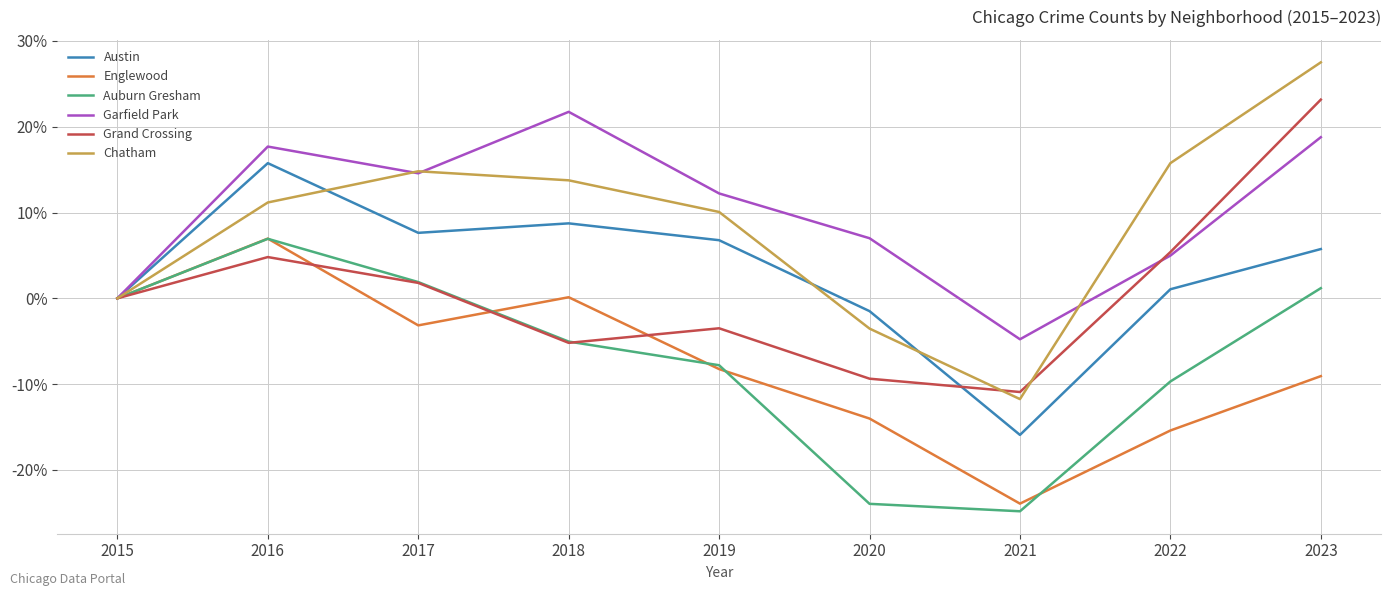

Reading left to right, what are all the values shown in this chart?

Austin: 2015=0.0	2016=0.2	2017=0.1	2018=0.1	2019=0.1	2020=-0.0	2021=-0.2	2022=0.0	2023=0.1
Englewood: 2015=0.0	2016=0.1	2017=-0.0	2018=0.0	2019=-0.1	2020=-0.1	2021=-0.2	2022=-0.2	2023=-0.1
Auburn Gresham: 2015=0.0	2016=0.1	2017=0.0	2018=-0.1	2019=-0.1	2020=-0.2	2021=-0.2	2022=-0.1	2023=0.0
Garfield Park: 2015=0.0	2016=0.2	2017=0.1	2018=0.2	2019=0.1	2020=0.1	2021=-0.0	2022=0.0	2023=0.2
Grand Crossing: 2015=0.0	2016=0.0	2017=0.0	2018=-0.1	2019=-0.0	2020=-0.1	2021=-0.1	2022=0.1	2023=0.2
Chatham: 2015=0.0	2016=0.1	2017=0.1	2018=0.1	2019=0.1	2020=-0.0	2021=-0.1	2022=0.2	2023=0.3